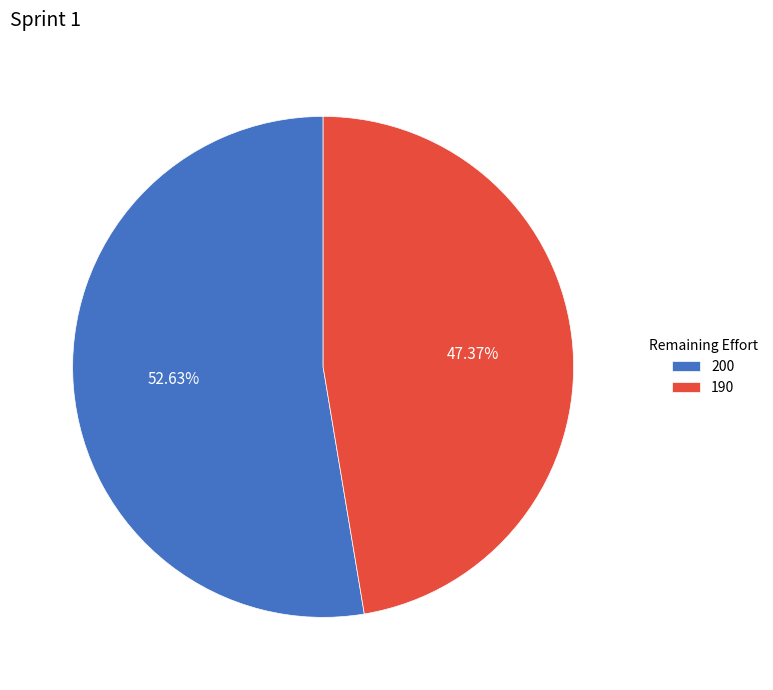

What is the majority slice?

200